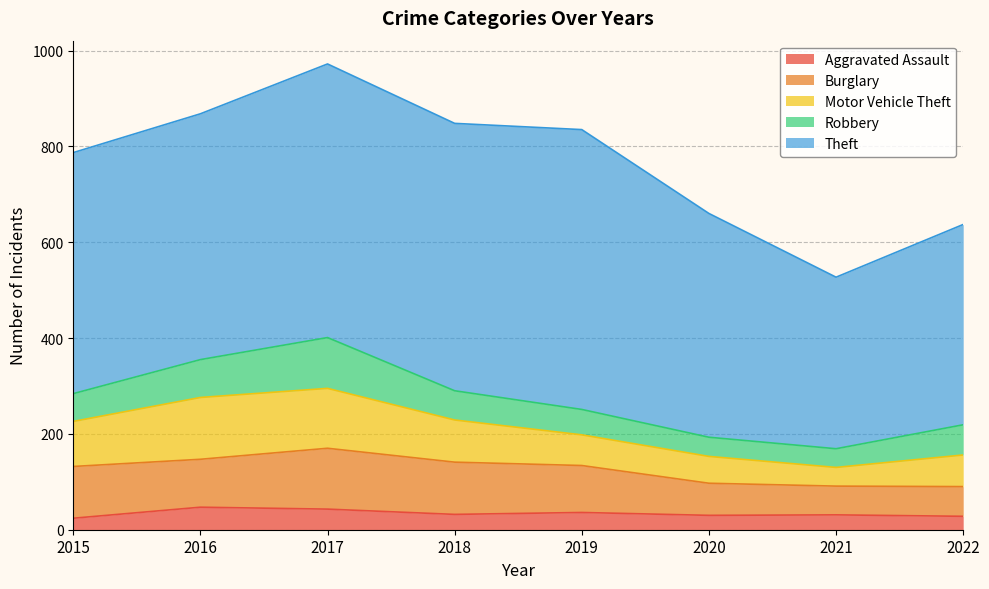

How many lines are shown in the chart?

5